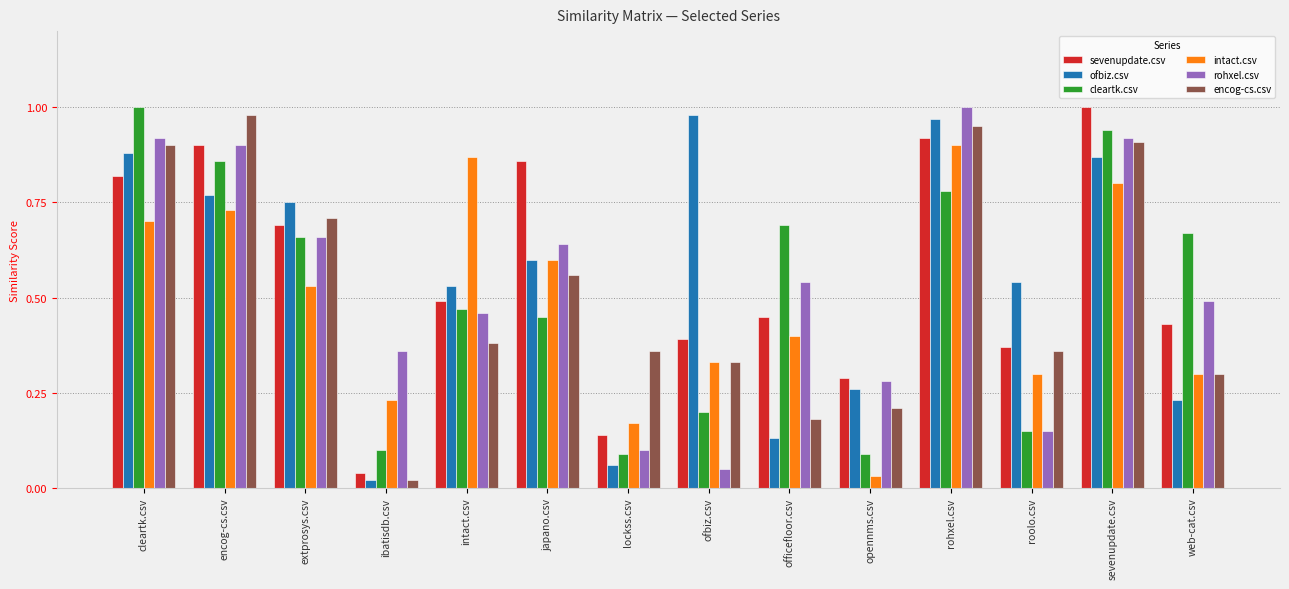

The cleartk.csv series shows 0.5 at japano.csv. True or false?

True